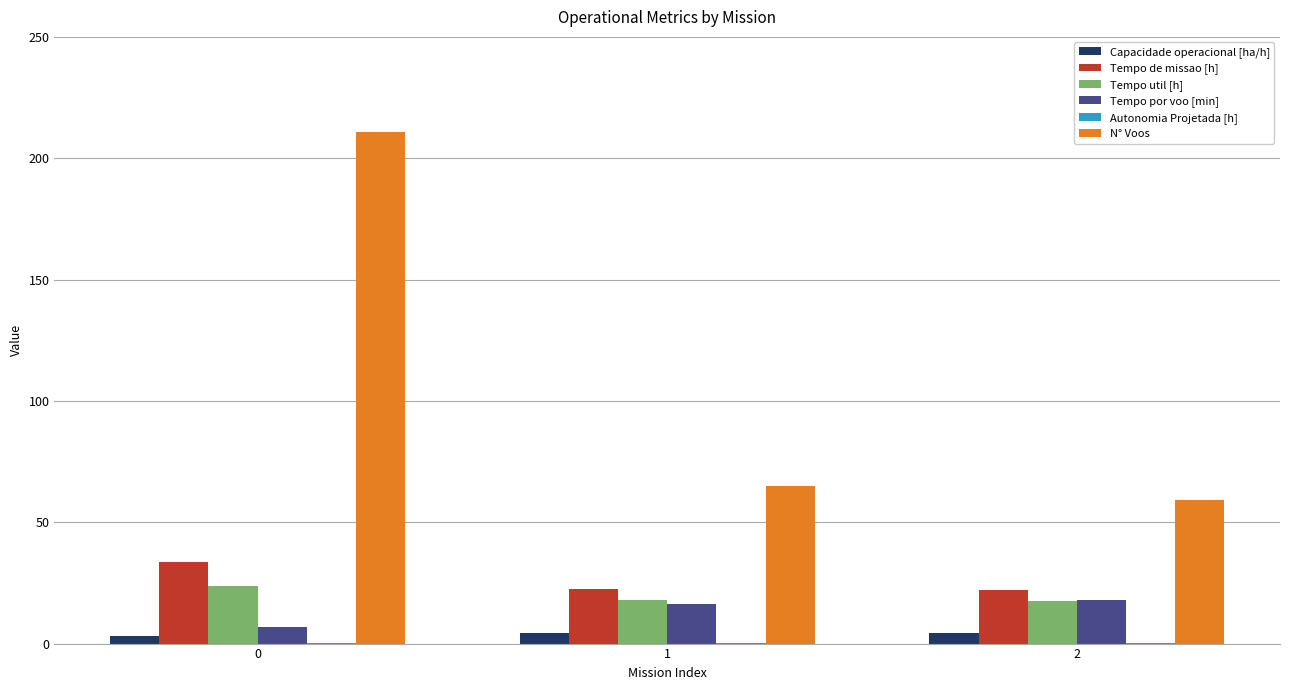

What is the maximum value shown in the chart?

211.0